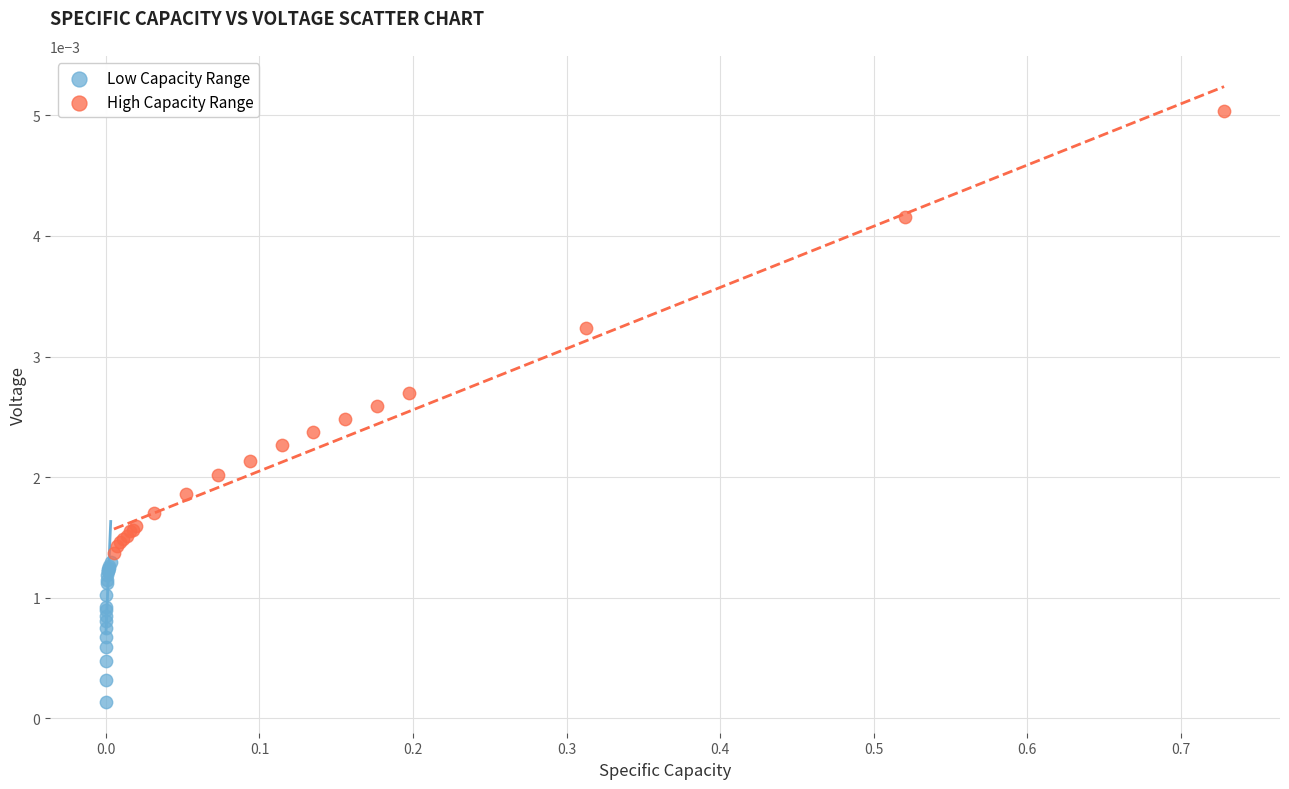

Which series reaches the maximum Y coordinate?

High Capacity Range